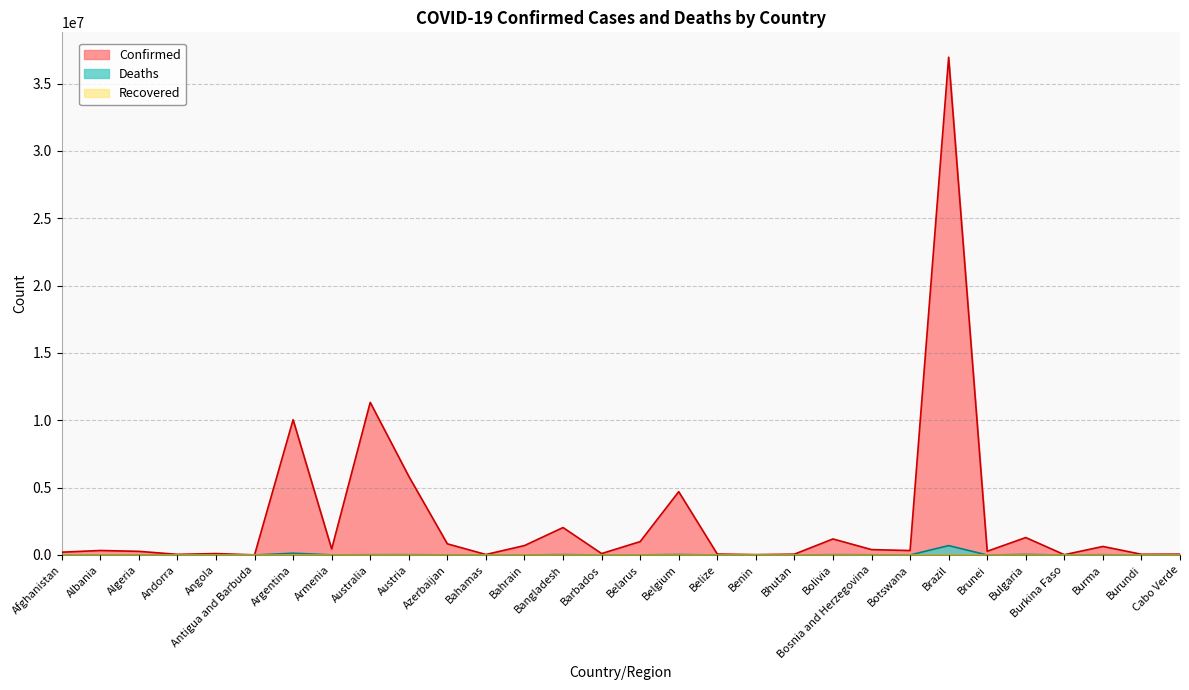

List the labels in order of Deaths value, smallest first.

Bhutan, Burundi, Antigua and Barbuda, Benin, Andorra, Brunei, Burkina Faso, Cabo Verde, Barbados, Belize, Bahamas, Bahrain, Angola, Botswana, Albania, Algeria, Belarus, Afghanistan, Armenia, Azerbaijan, Bosnia and Herzegovina, Australia, Burma, Austria, Bolivia, Bangladesh, Belgium, Bulgaria, Argentina, Brazil